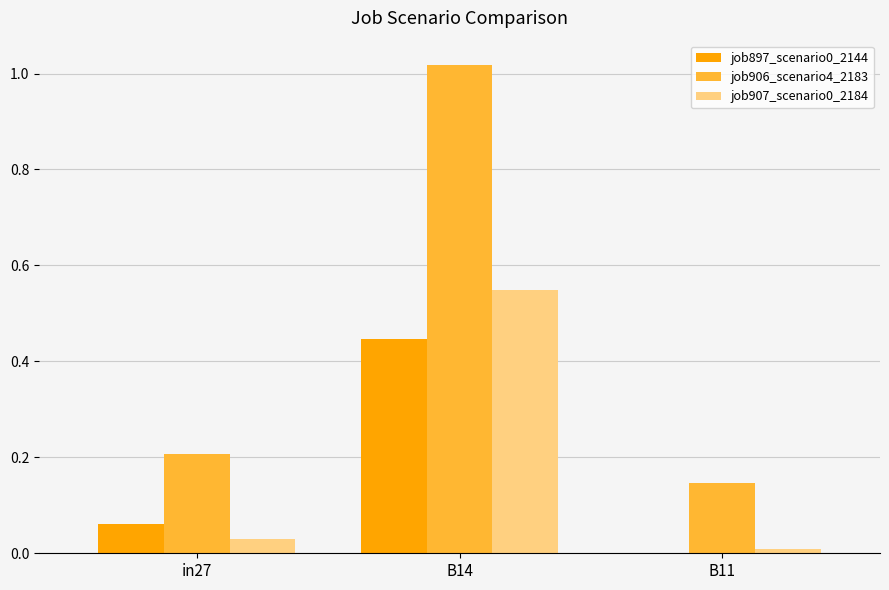

Which series has the largest total across all categories?

job906_scenario4_2183